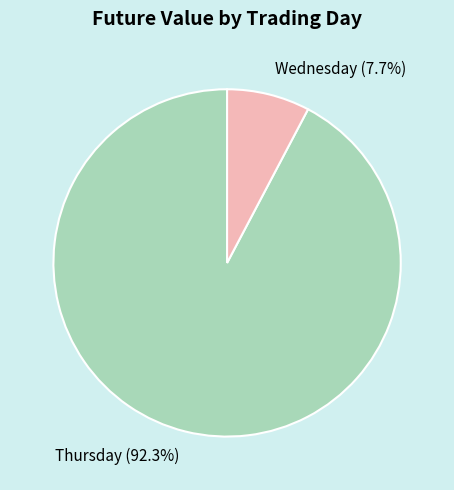

How many segments does this pie chart have?

2